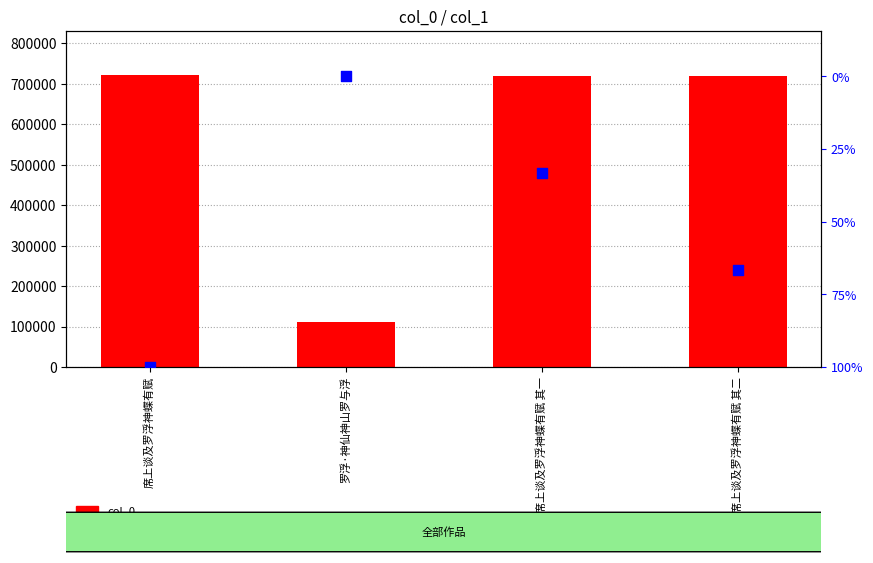

Which series reaches the maximum Y coordinate?

col_0